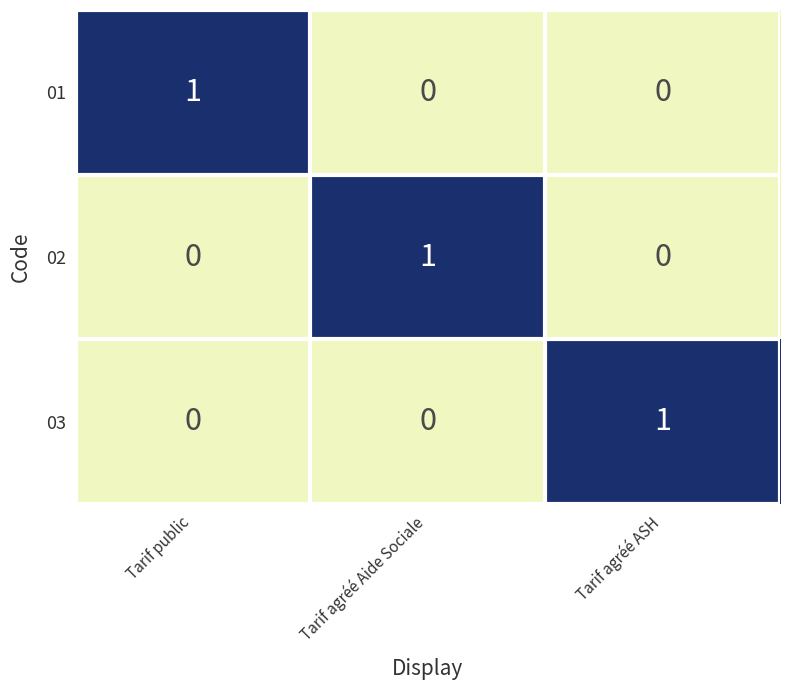

At which label does 02 reach its peak?

Tarif agréé Aide Sociale